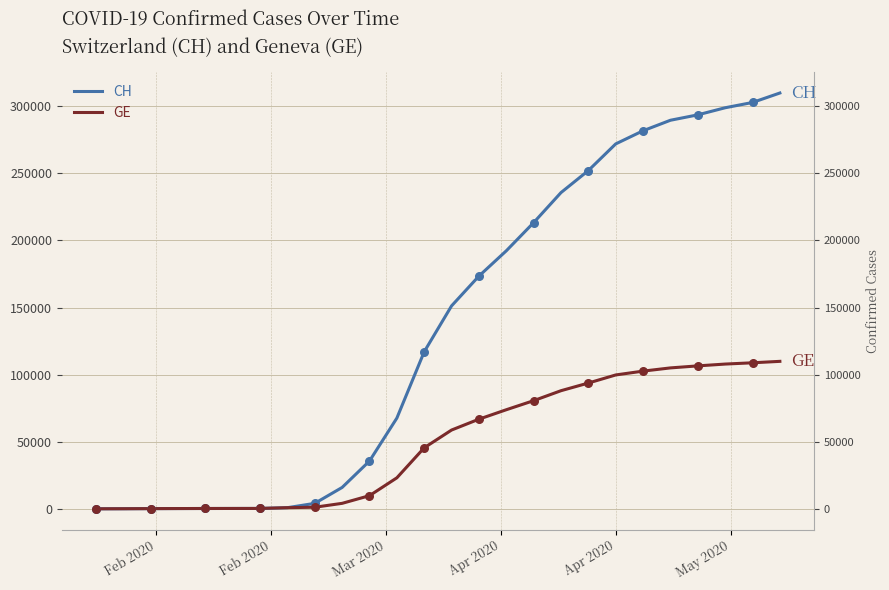

Is the value of GE at 8 greater than the value of CH at 19?

No